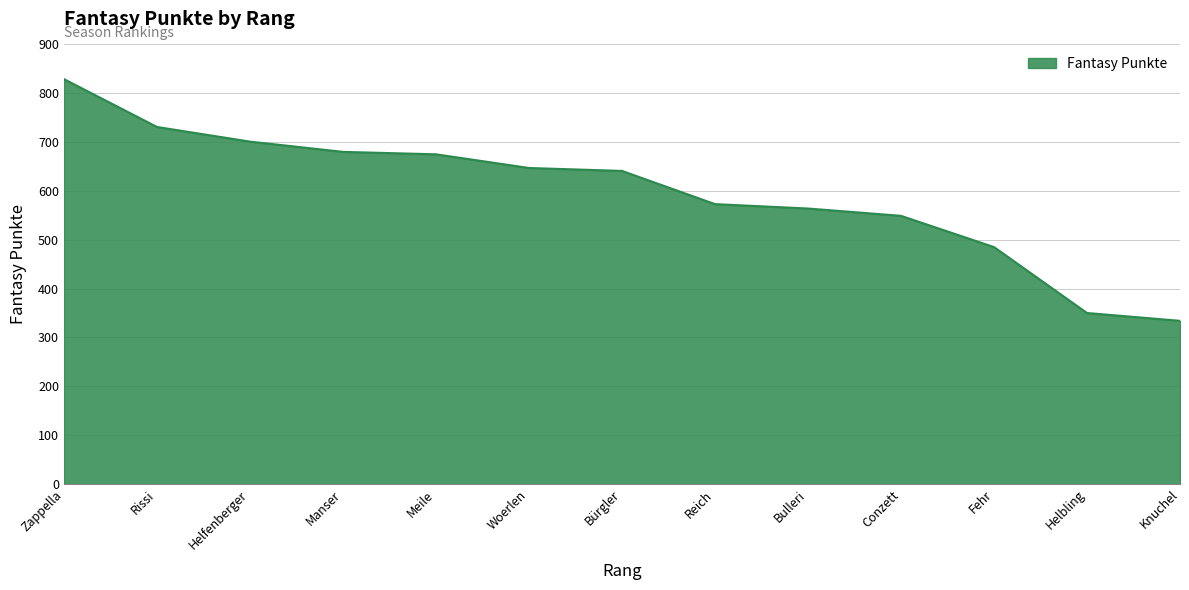

What is the change in value from Meile to Woerlen?

-28